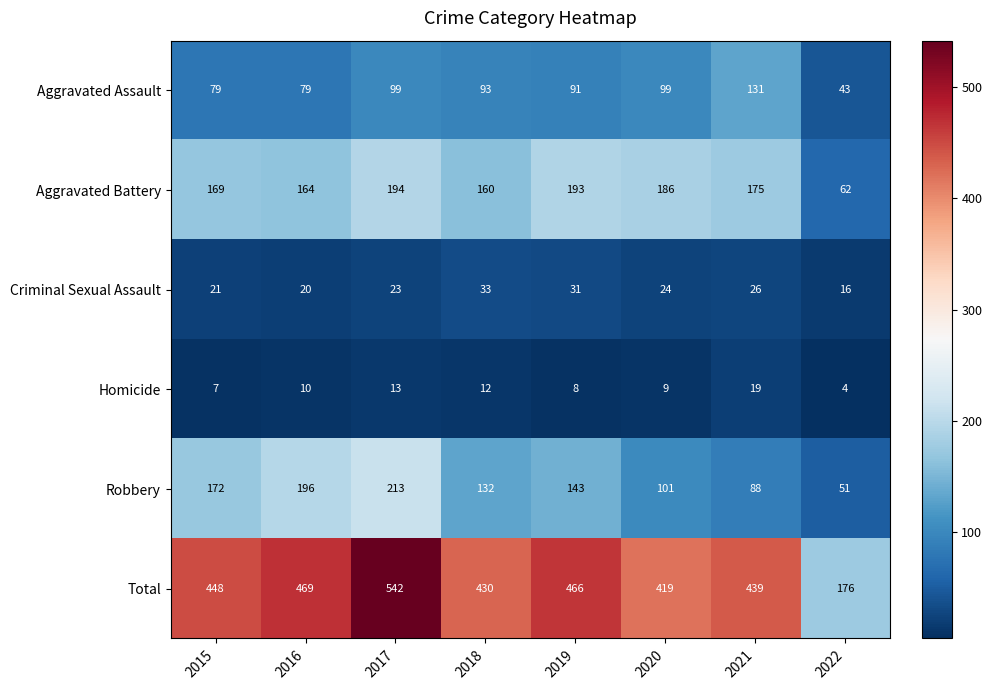

At how many categories does at least one series exceed 456?

3